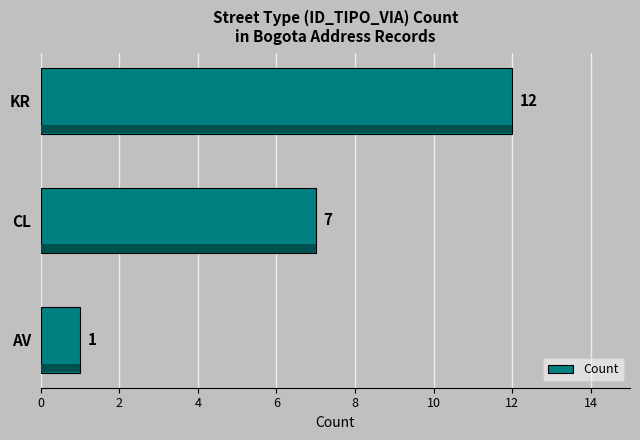

How many values are between 1 and 12?

3